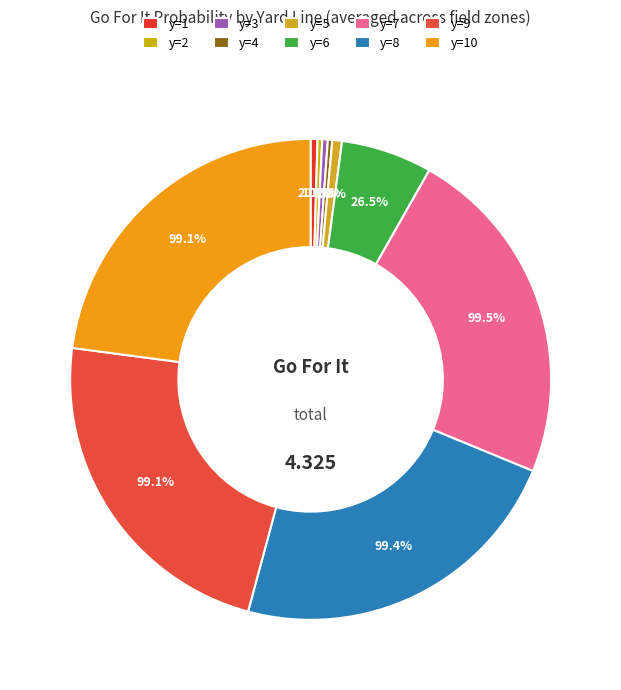

Does any single category account for the majority?

No